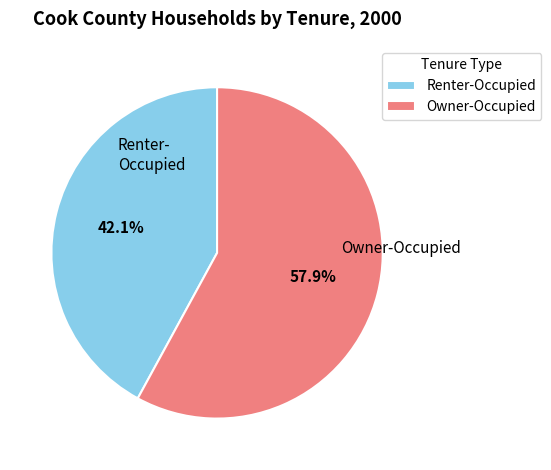

To the nearest percent, what portion does Renter-Occupied represent?

42%